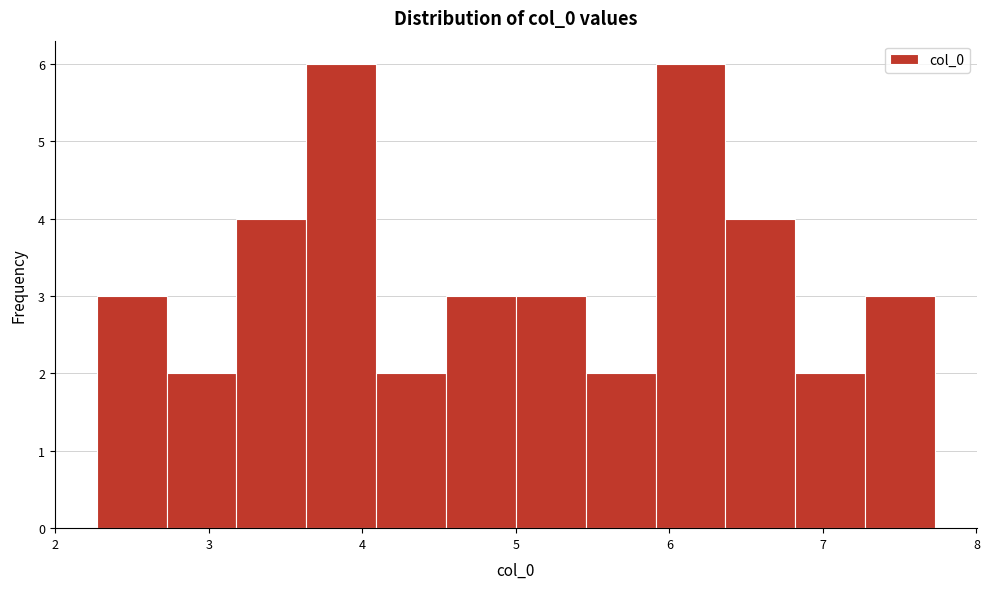

Reading left to right, list every bar in this chart as the range it spans on the x-axis followed by its height. Neither the bar edges nor the heights are printed on the chart, so give them approximately, as read against the axes.

2.3 to 2.7: 3
2.7 to 3.2: 2
3.2 to 3.6: 4
3.6 to 4.1: 6
4.1 to 4.5: 2
4.5 to 5.0: 3
5.0 to 5.5: 3
5.5 to 5.9: 2
5.9 to 6.4: 6
6.4 to 6.8: 4
6.8 to 7.3: 2
7.3 to 7.7: 3